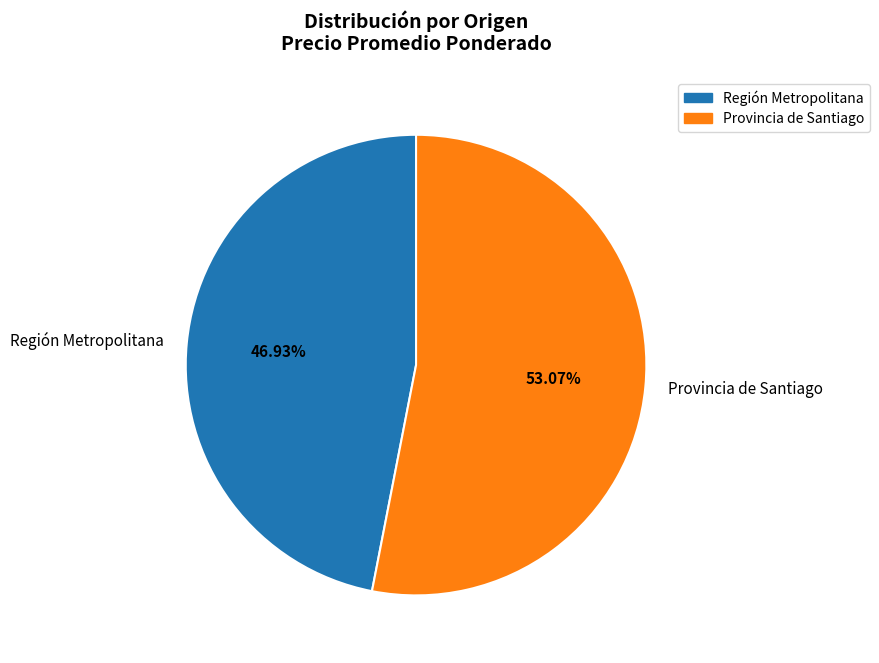

What is the largest slice in the pie chart?

Provincia de Santiago